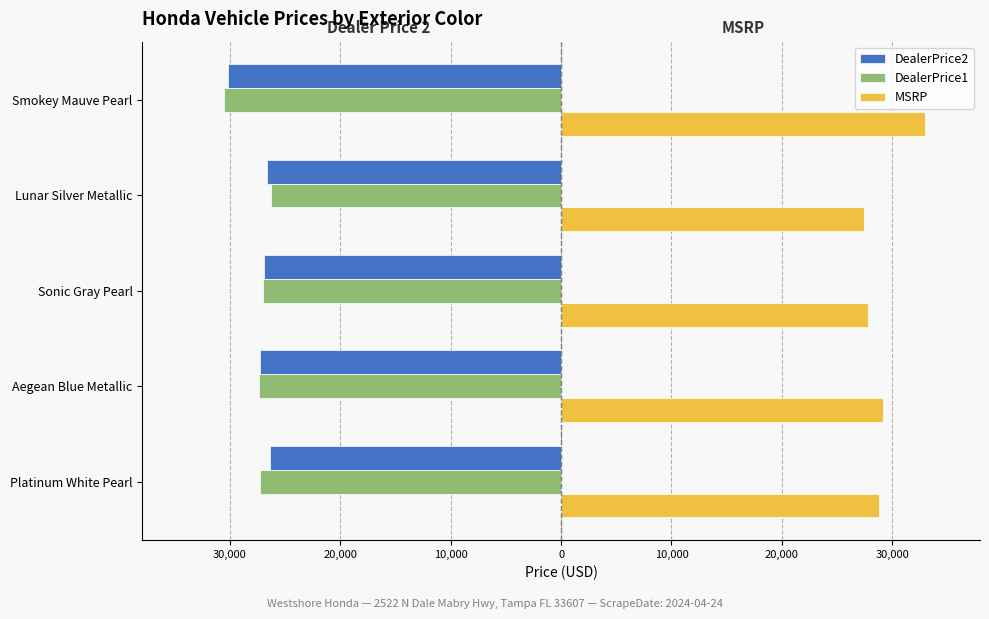

Rank the series by their maximum value, from highest to lowest.

MSRP, DealerPrice1, DealerPrice2